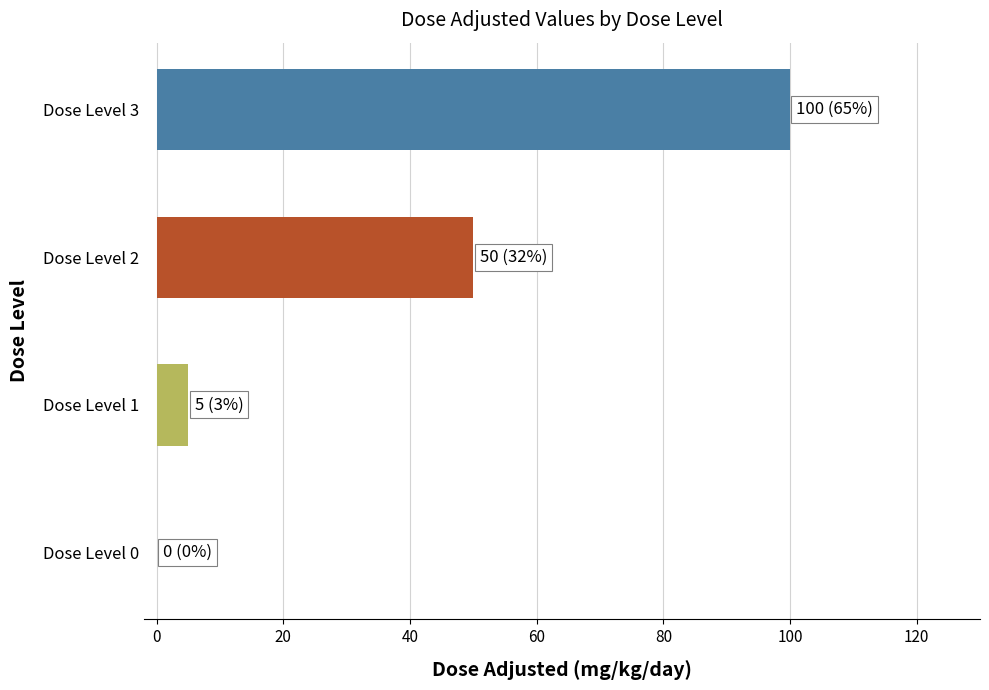

What is the change in value from Dose Level 2 to Dose Level 3?

+50